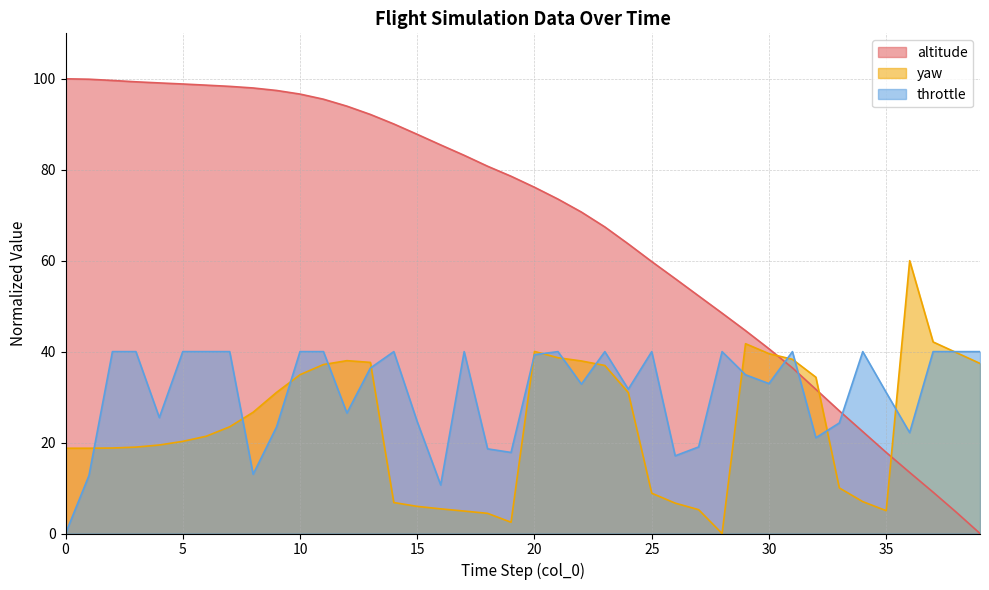

What is the highest value of the throttle series?

40.0